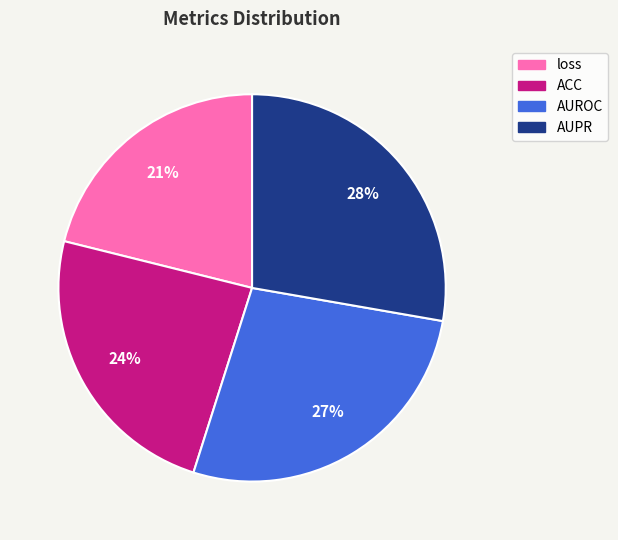

How many segments does this pie chart have?

4